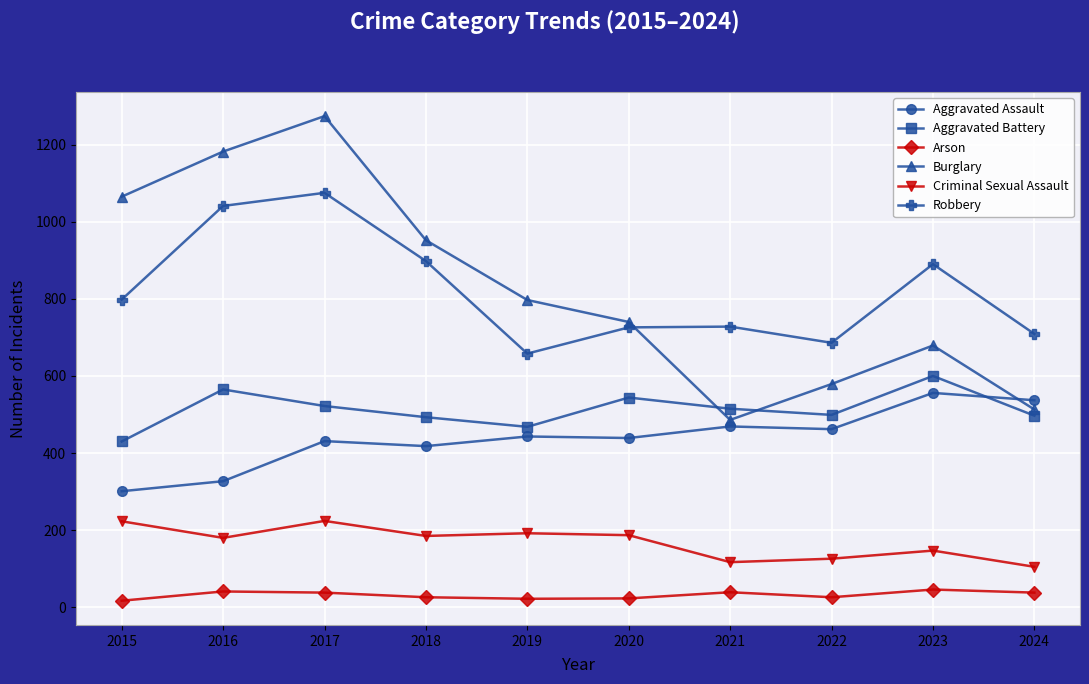

What are all the series names shown in the legend?

Aggravated Assault, Aggravated Battery, Arson, Burglary, Criminal Sexual Assault, Robbery